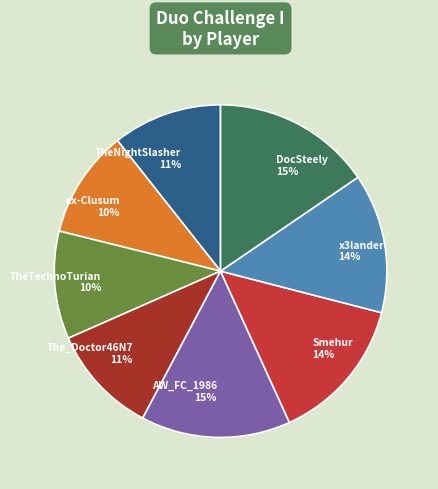

Does DocSteely account for over 50% of the chart?

No